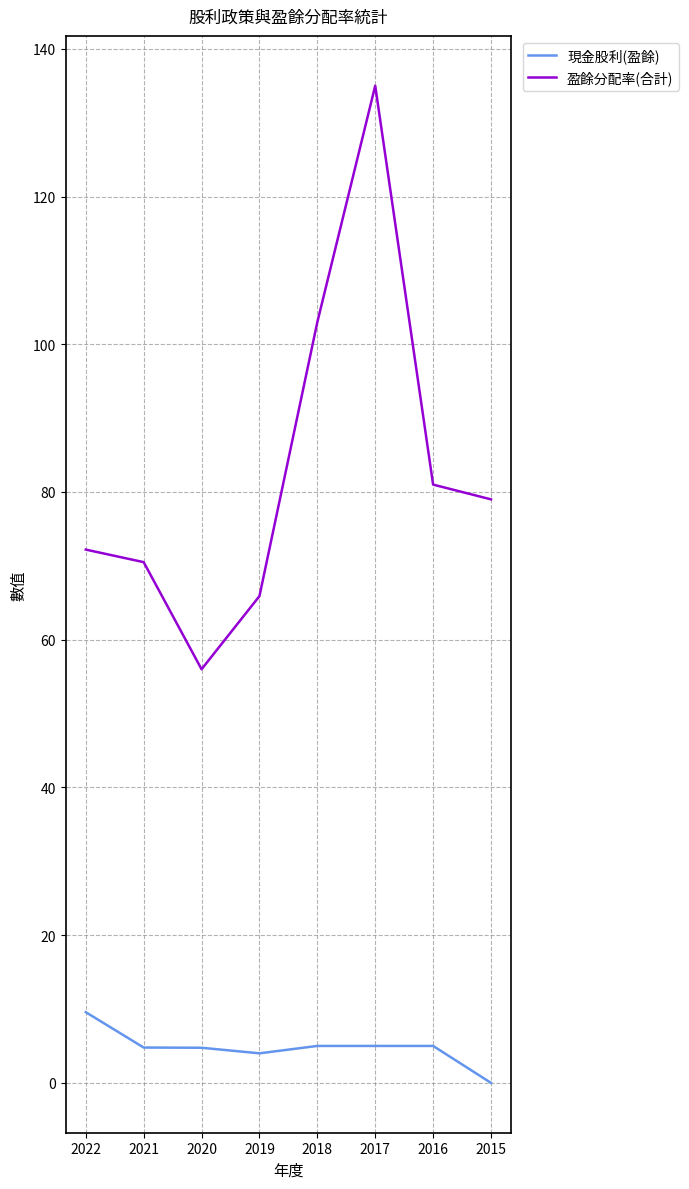

True or false: 現金股利(盈餘) and 盈餘分配率(合計) intersect in this chart.

False